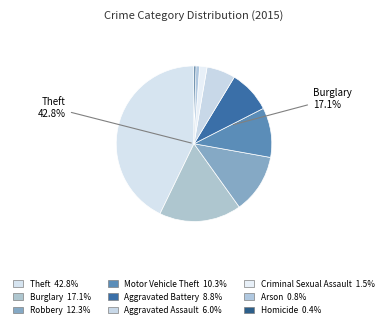

To the nearest percent, what is the average slice percentage?

11%